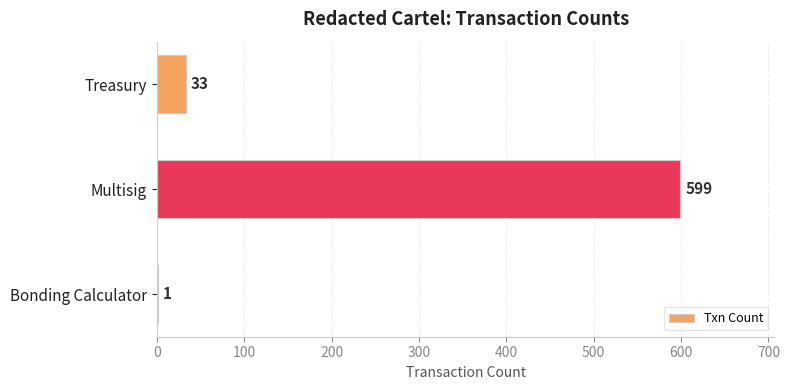

How many series are shown in this chart?

1